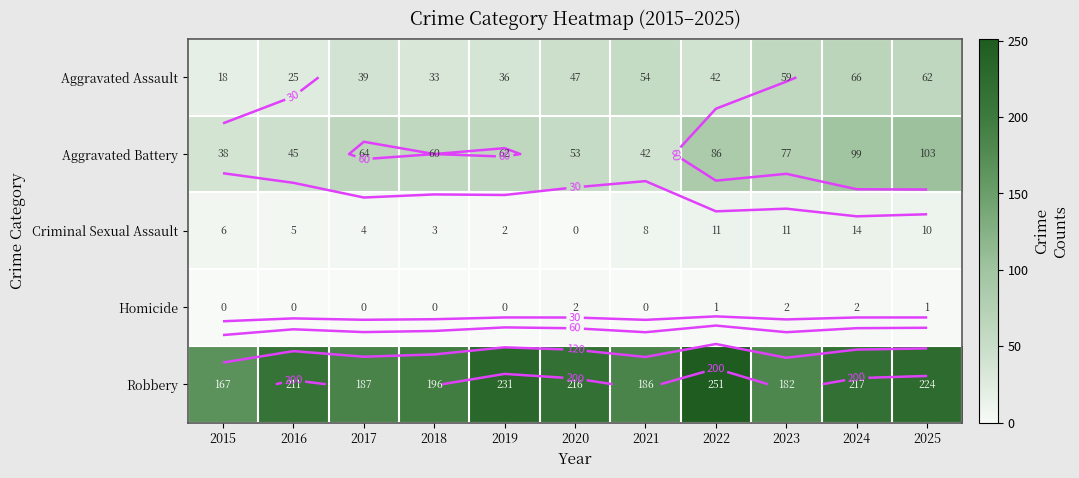

At which label is Aggravated Assault closest to 42?

2022